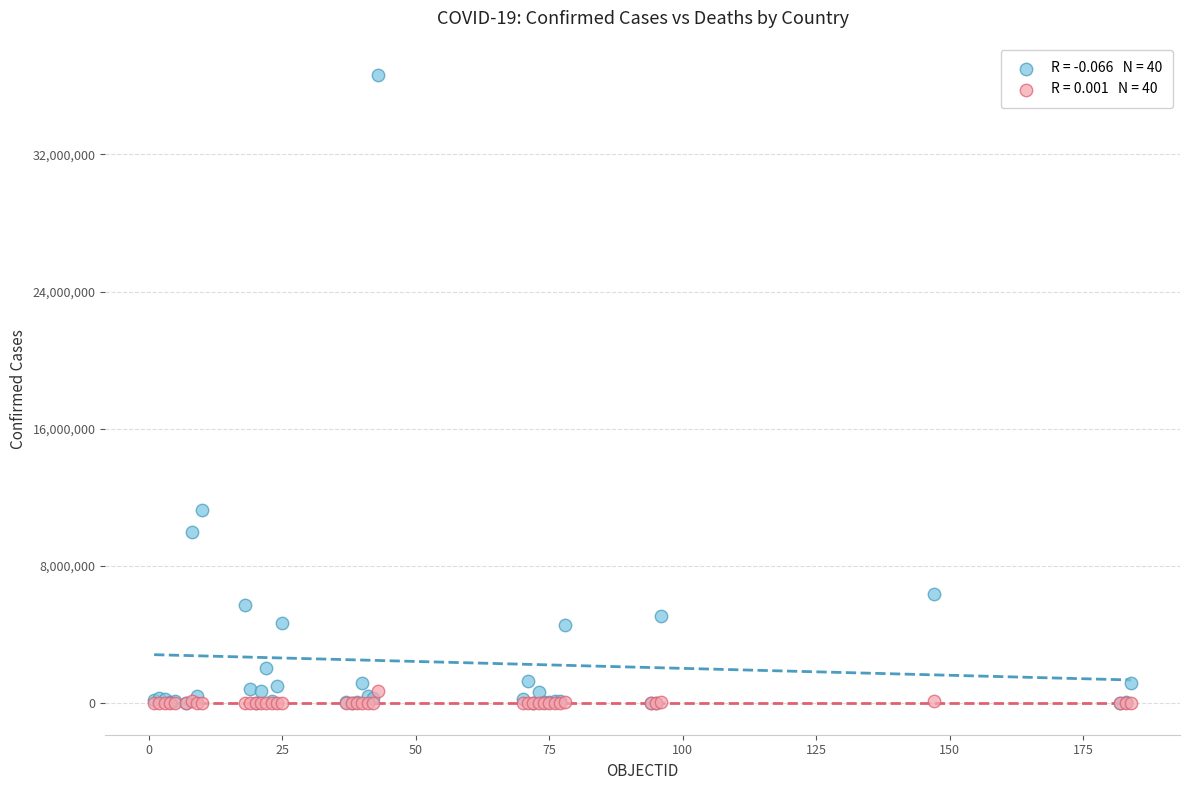

Across all series, what Y value is closest to 18314060?

11247412